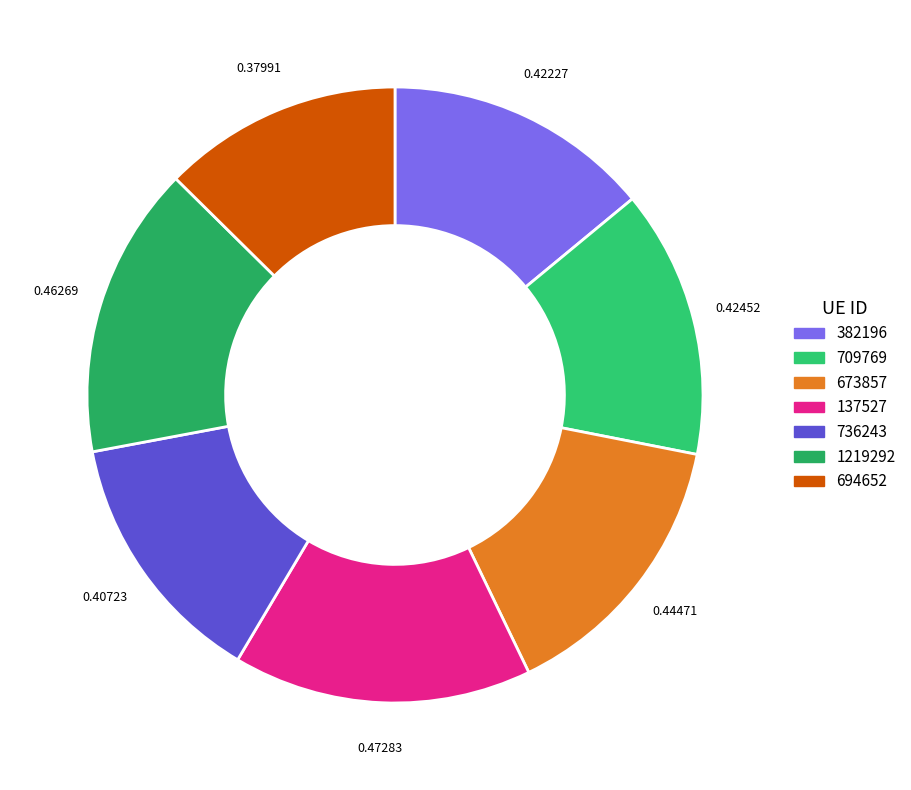

How many segments does this pie chart have?

7